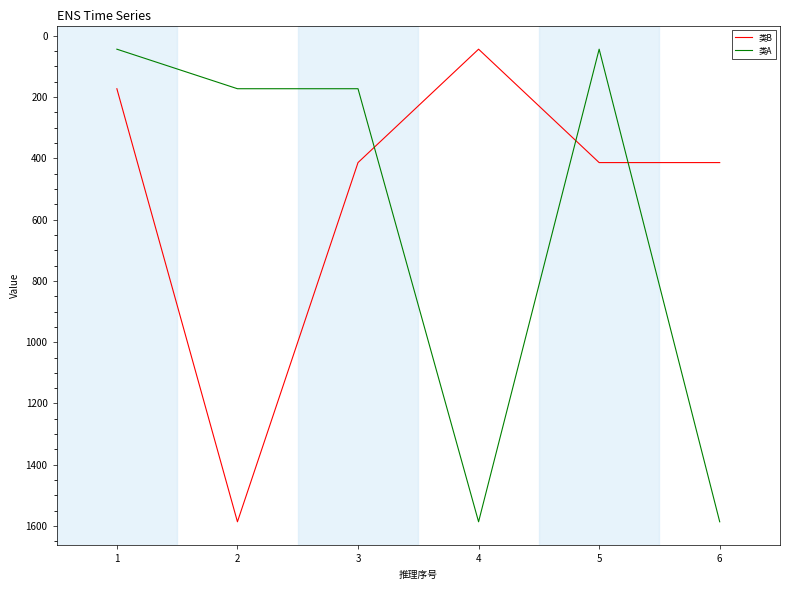

At which label does 类B first exceed 414?

2